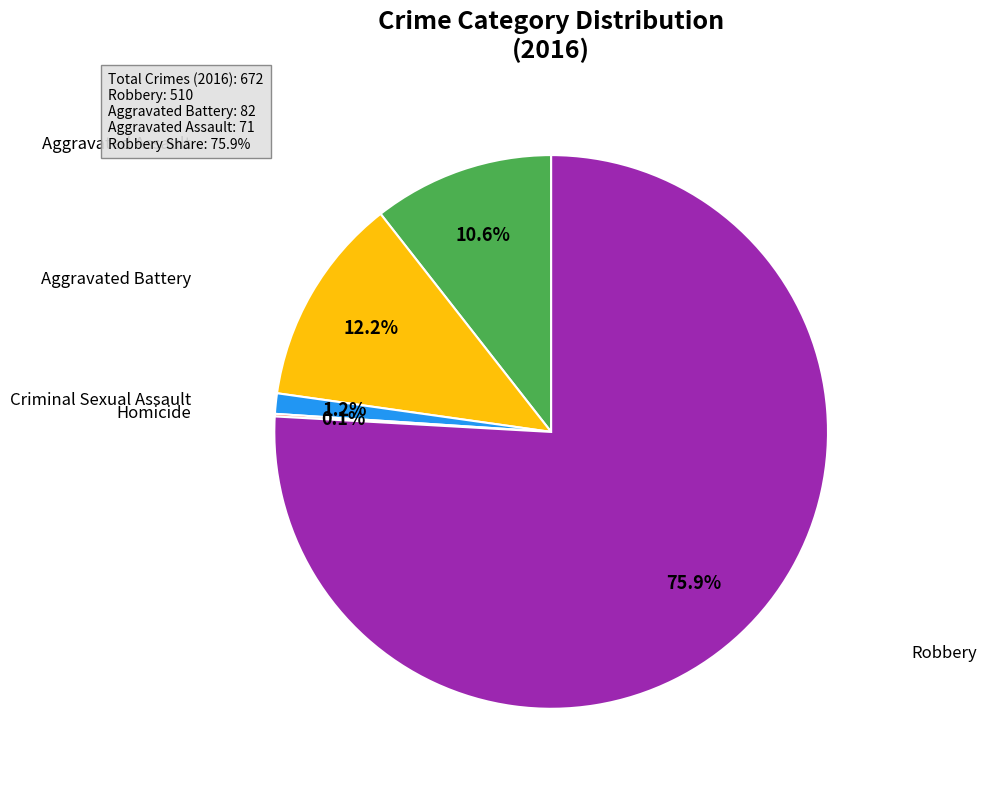

Is there any slice that represents more than half of the pie?

Yes